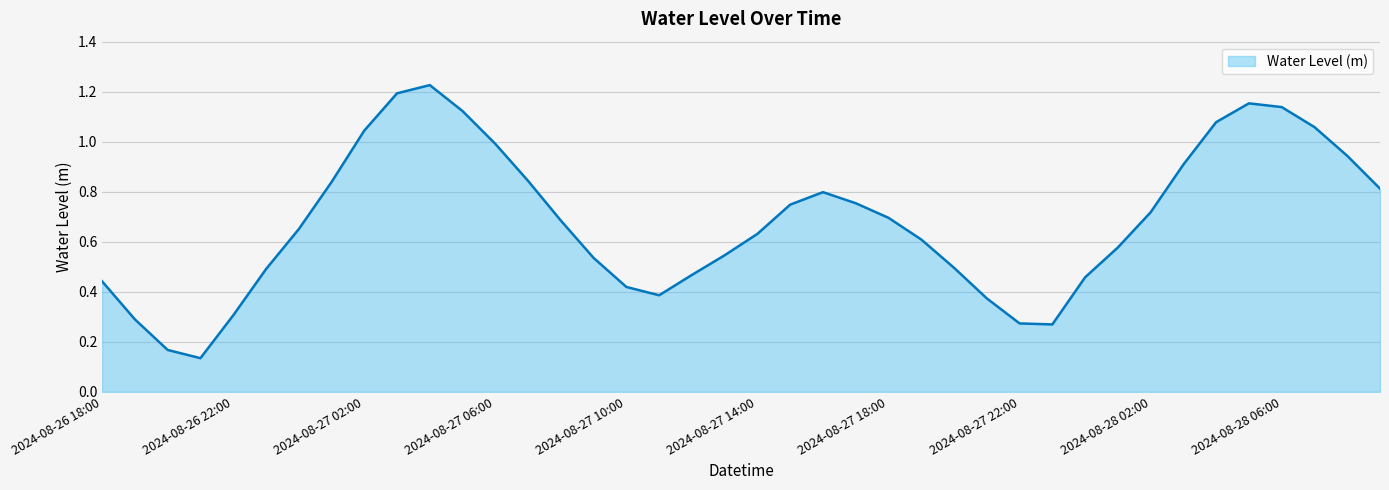

What is the sum of all values?

27.3